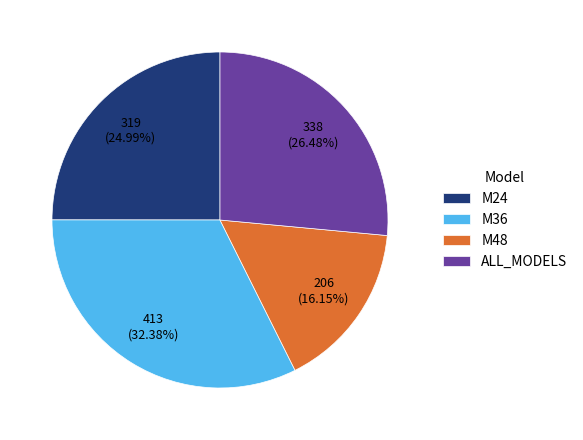

Is it true that M48 is 30% of the pie?

False